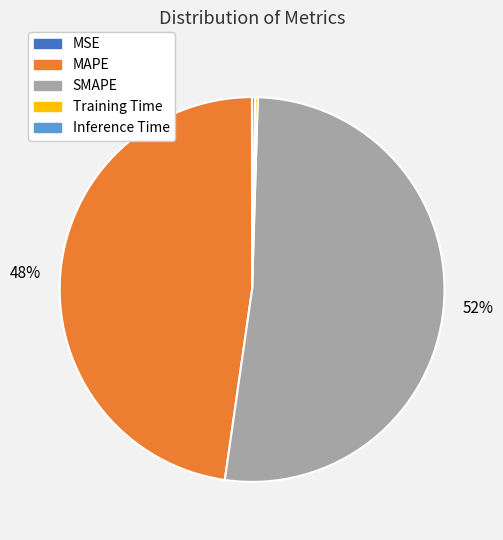

To the nearest percent, what is the difference between the largest and smallest slice percentages?

52%